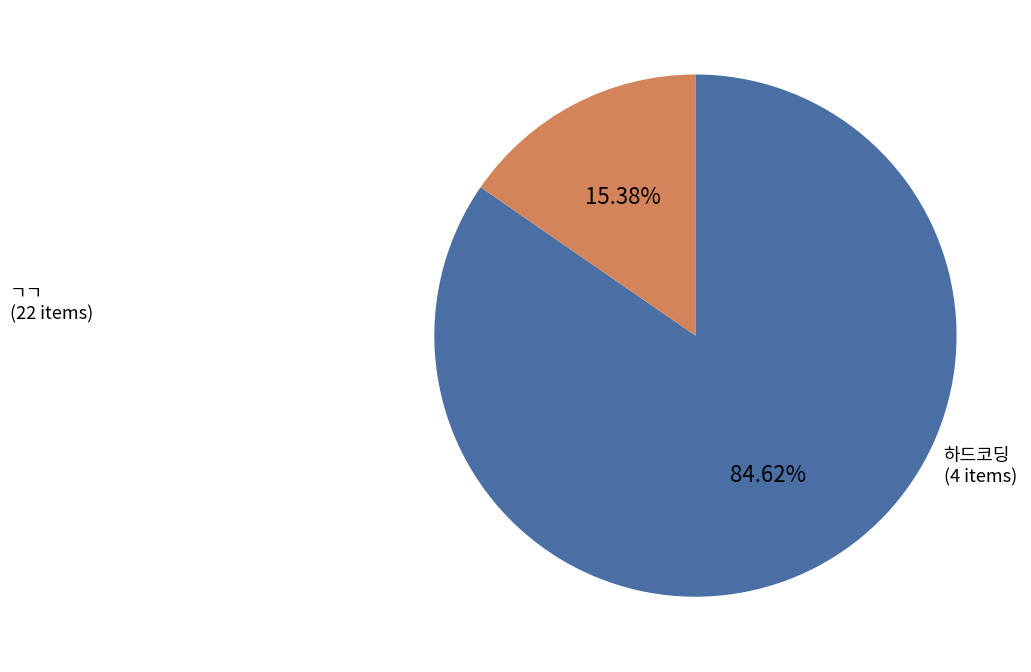

Is there a majority slice in this chart?

Yes